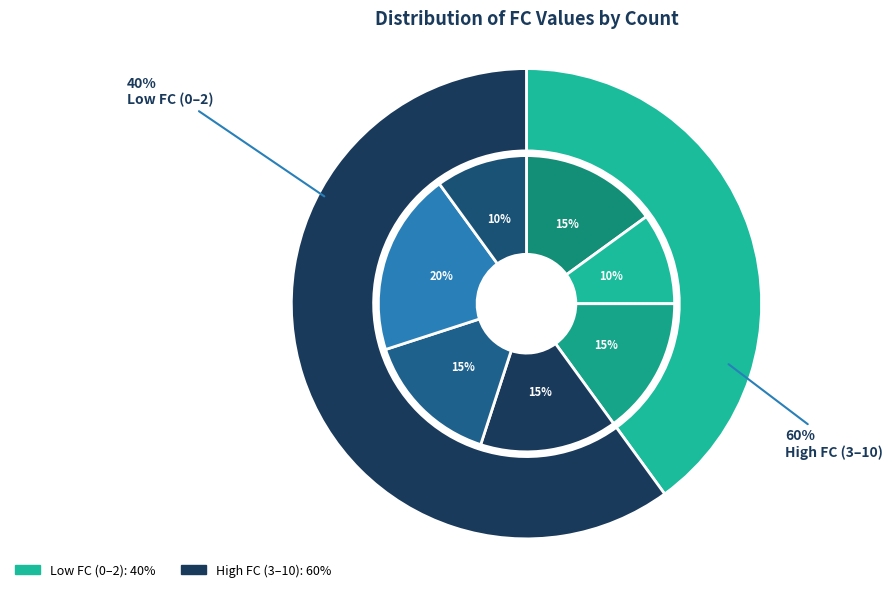

Which has a higher value, FC=6 or FC=3?

FC=6